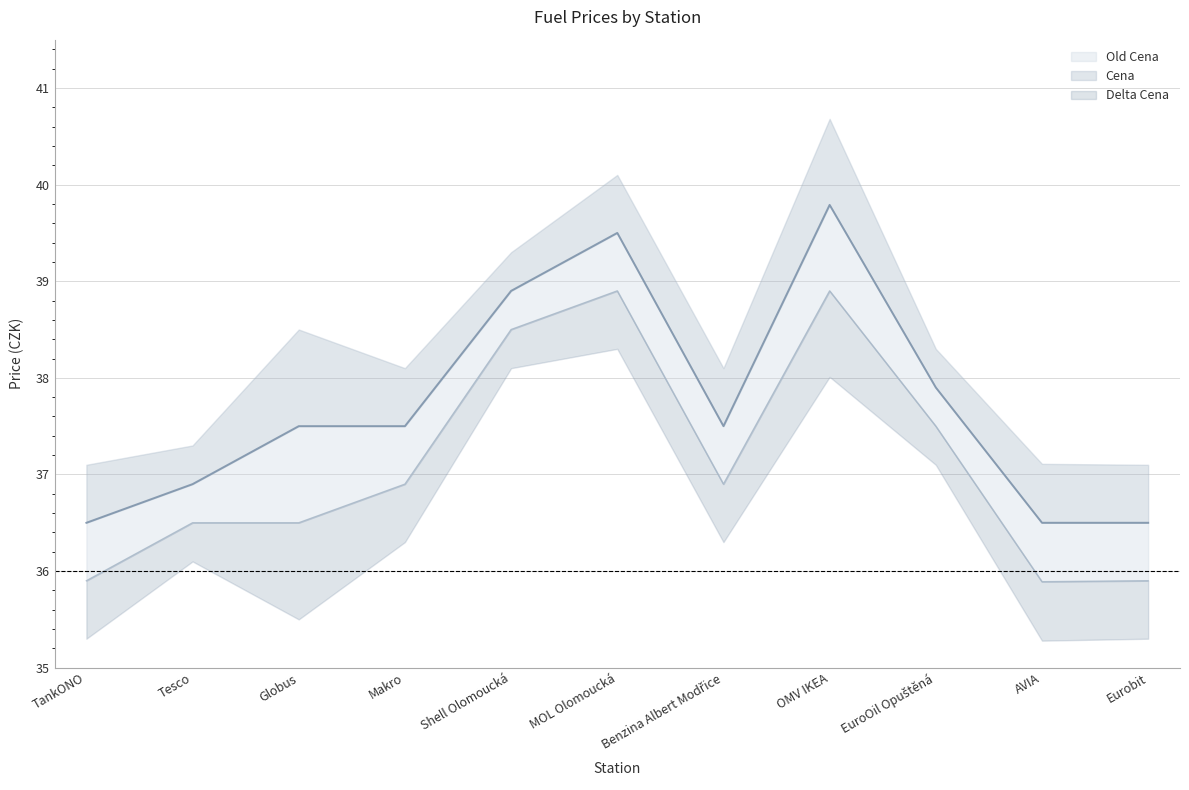

Which series has the largest range (max minus min)?

Cena